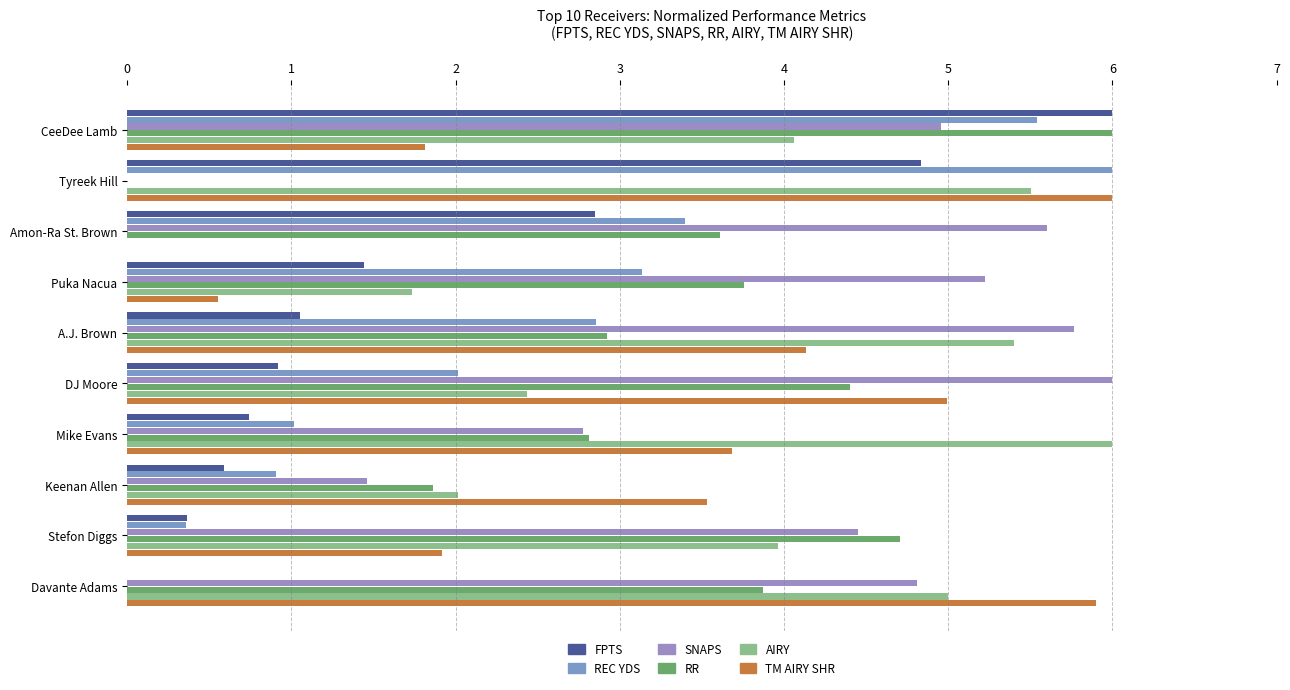

Which series has the widest spread of values?

FPTS